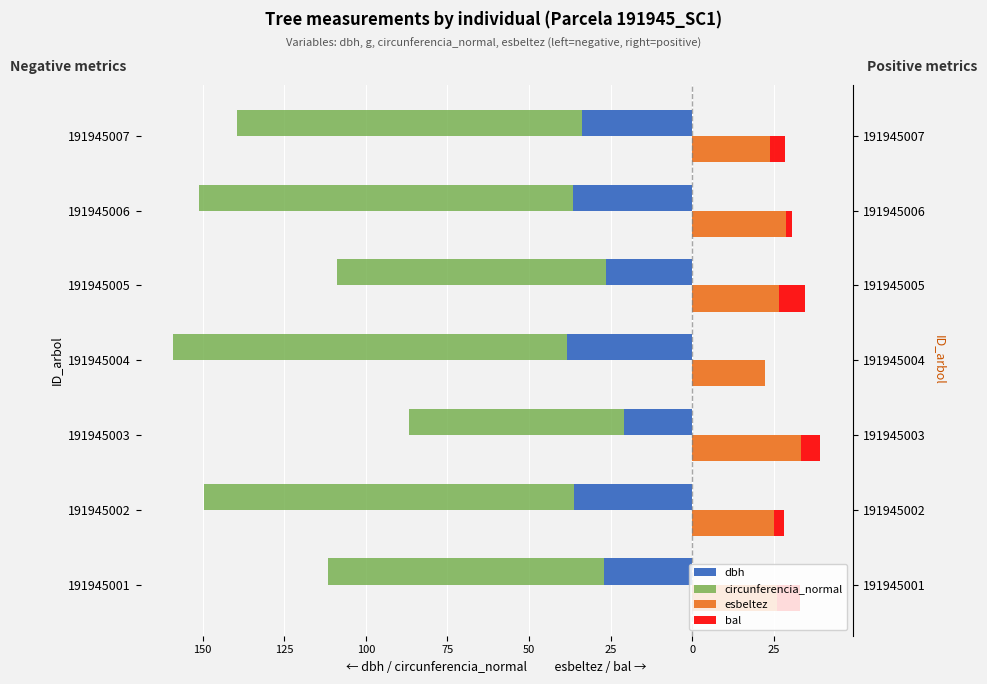

The esbeltez series shows 10.8 at 191945004. True or false?

False